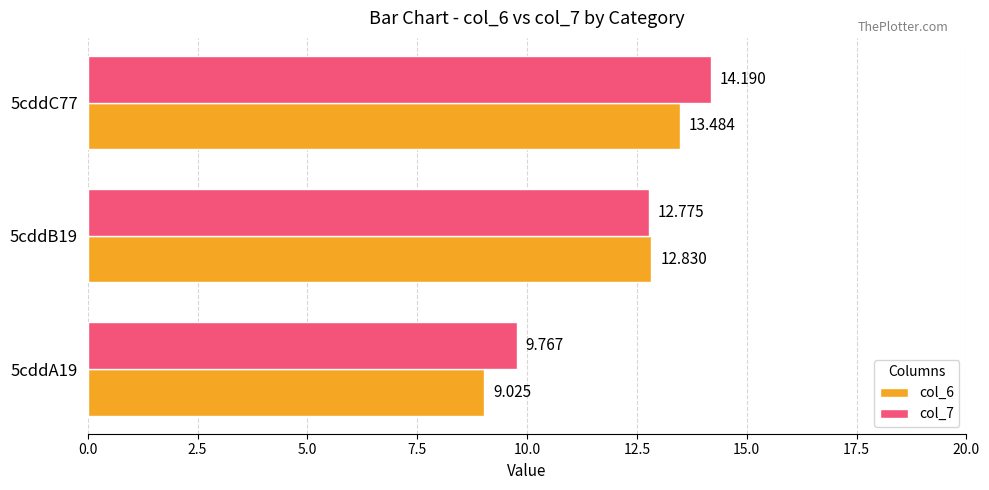

Is the value of col_7 at 5cddA19 greater than the value of col_6 at 5cddB19?

No